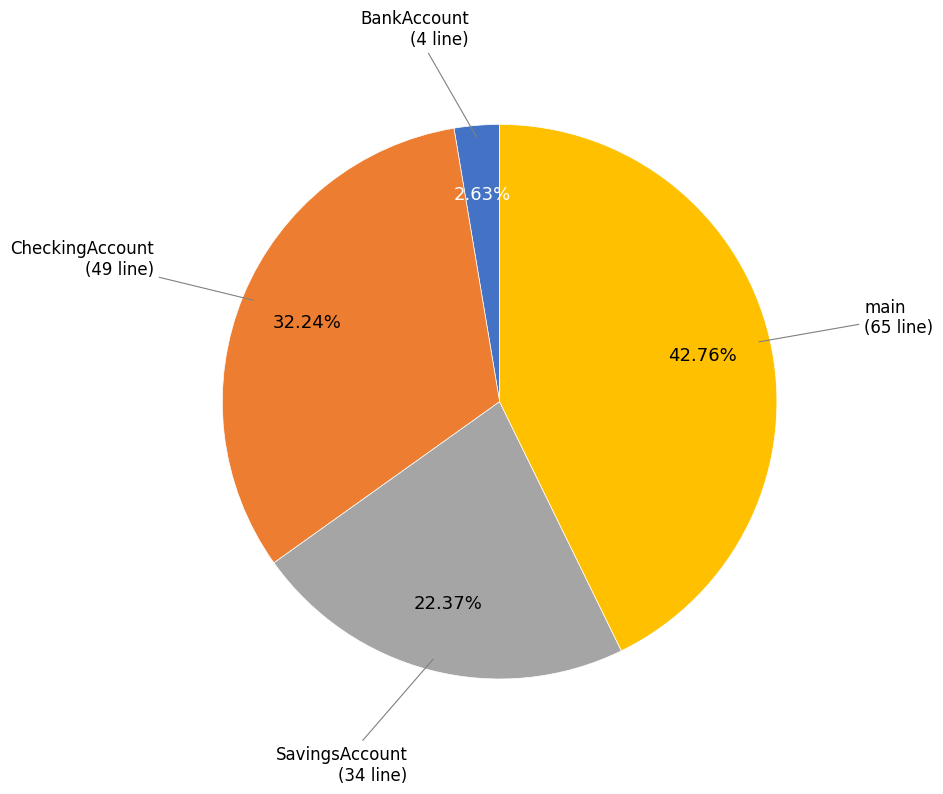

What percentage is the SavingsAccount slice, to the nearest percent?

22%